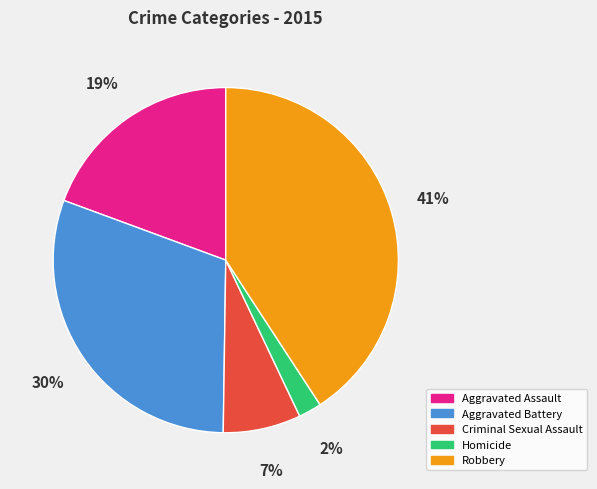

The Robbery slice represents 33% of the pie. True or false?

False